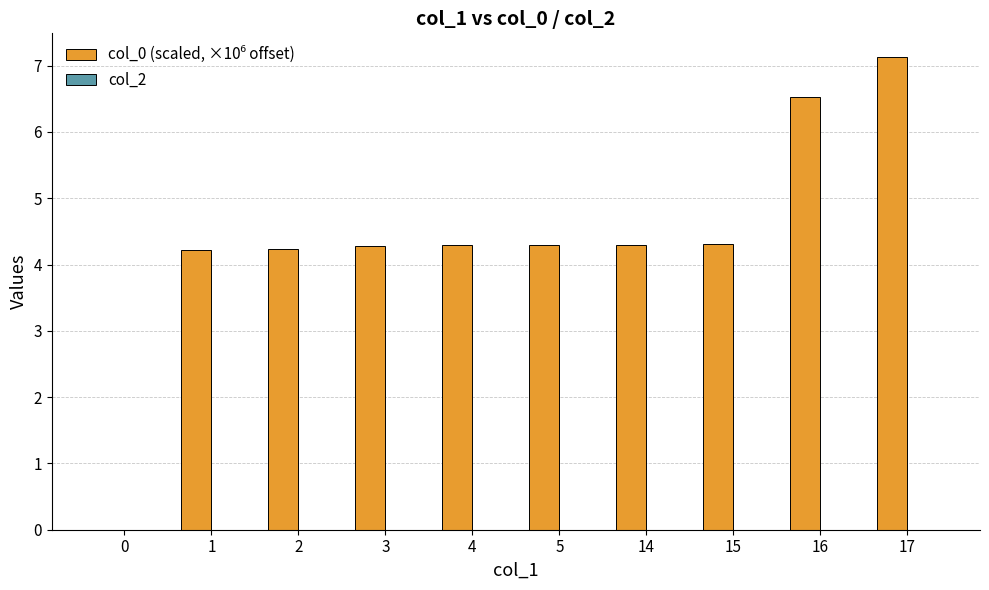

Are the bars horizontal?

No